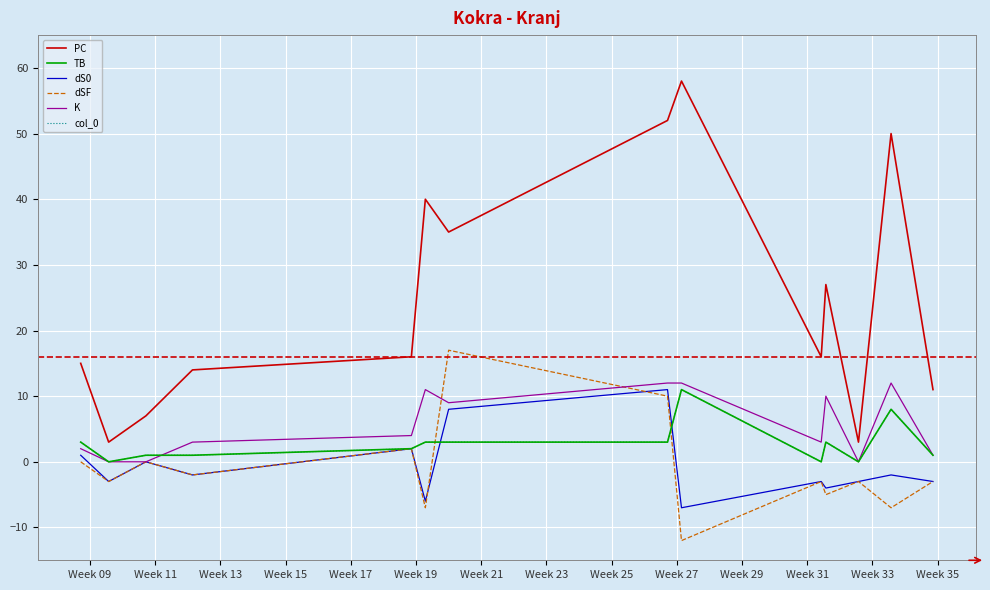

True or false: col_0 and TB intersect in this chart.

False